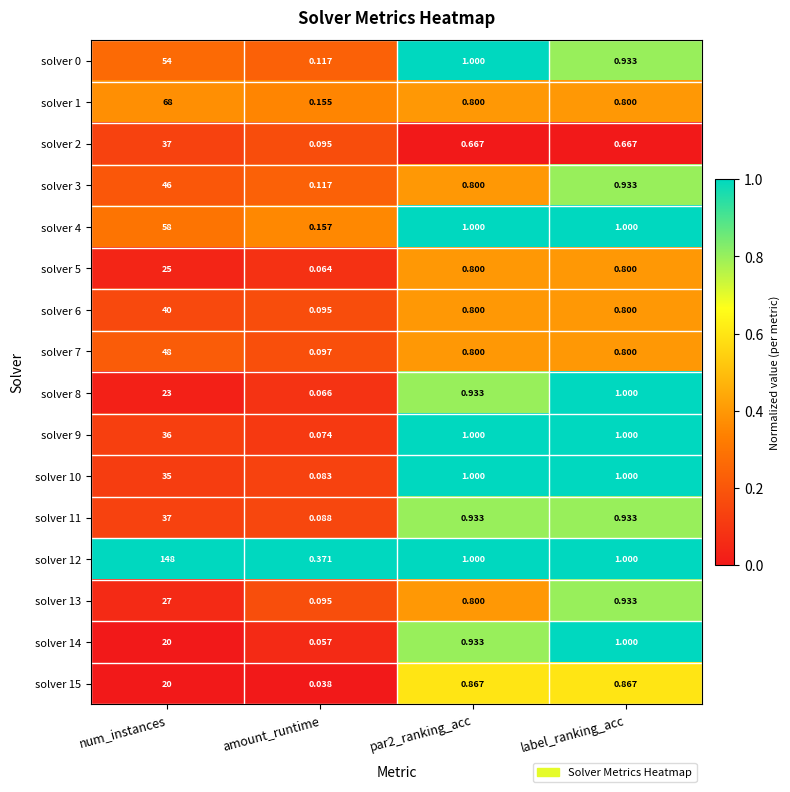

Which category has the lowest value in the solver 5 series?

amount_runtime